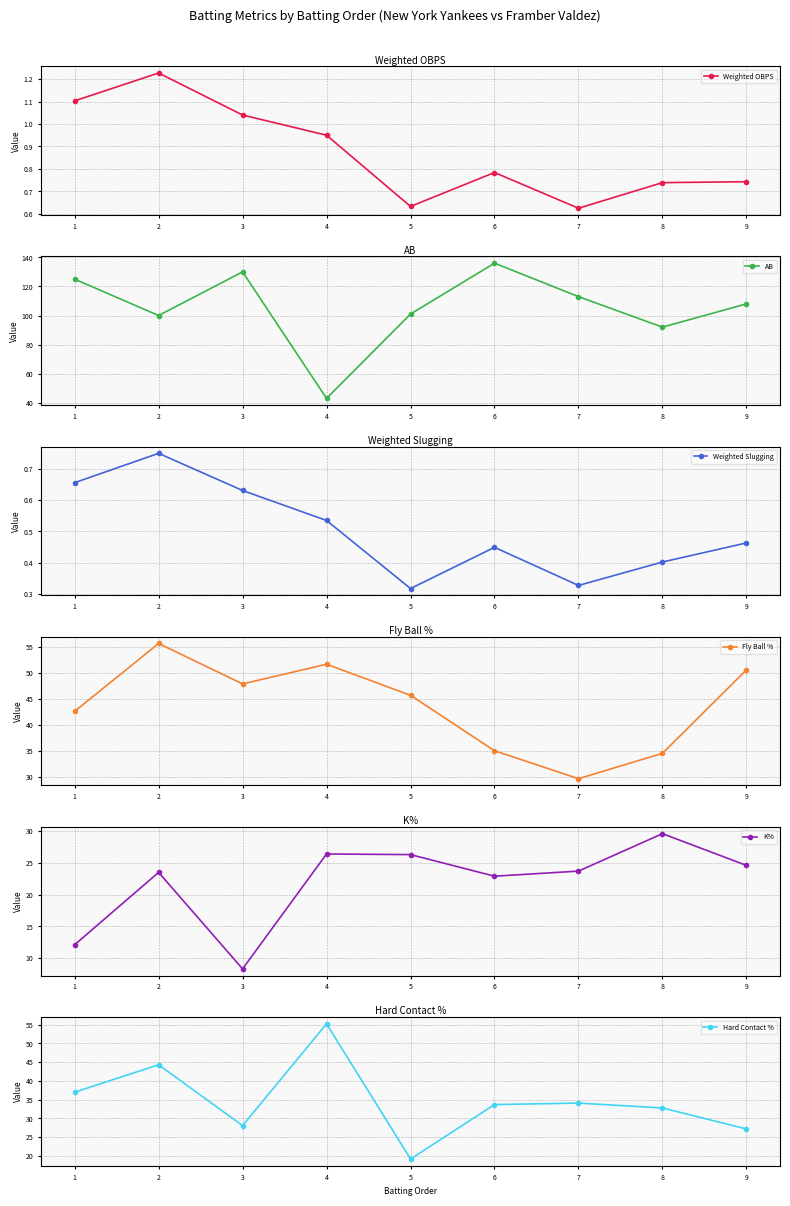

Reading left to right, list all the values displayed in this chart.

Weighted OBPS: 1=1.1	2=1.2	3=1.0	4=0.9	5=0.6	6=0.8	7=0.6	8=0.7	9=0.7
AB: 1=125.0	2=100.0	3=130.0	4=43.0	5=101.0	6=136.0	7=113.0	8=92.0	9=108.0
Weighted Slugging: 1=0.7	2=0.8	3=0.6	4=0.5	5=0.3	6=0.4	7=0.3	8=0.4	9=0.5
Fly Ball %: 1=42.6	2=55.7	3=47.9	4=51.7	5=45.7	6=35.0	7=29.6	8=34.5	9=50.6
K%: 1=12.1	2=23.5	3=8.3	4=26.4	5=26.3	6=22.9	7=23.7	8=29.6	9=24.6
Hard Contact %: 1=37.0	2=44.3	3=28.1	4=55.2	5=19.2	6=33.7	7=34.1	8=32.8	9=27.2